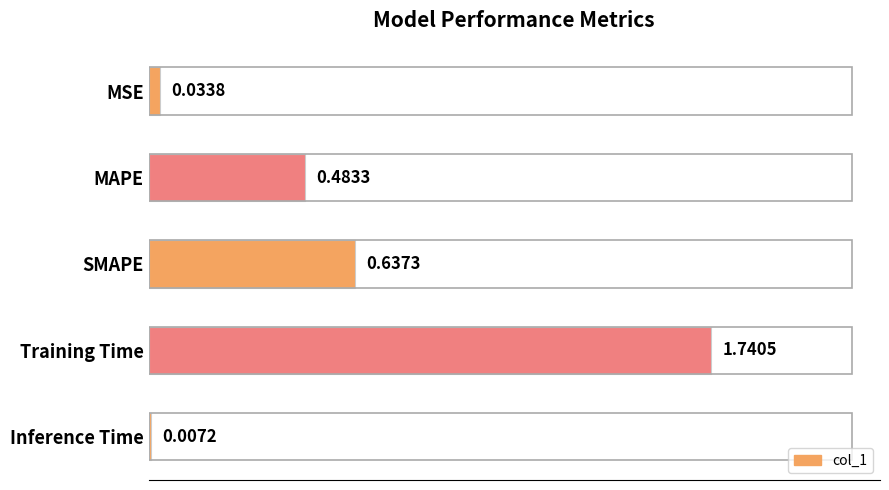

List the labels in order of value, largest first.

Training Time, SMAPE, MAPE, MSE, Inference Time